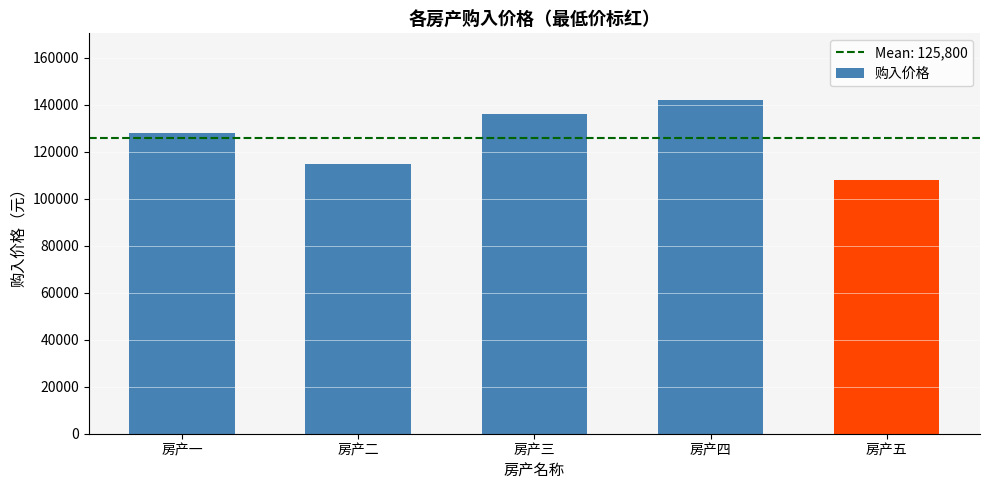

What value does the data have at 房产三?

136000